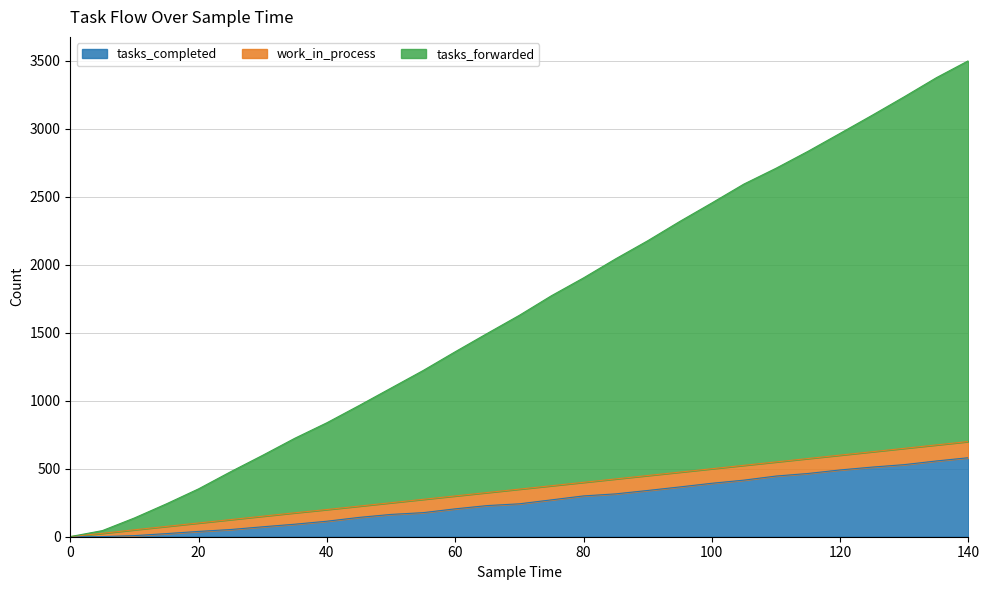

Is it true that tasks_completed equals 164 at 50?

True